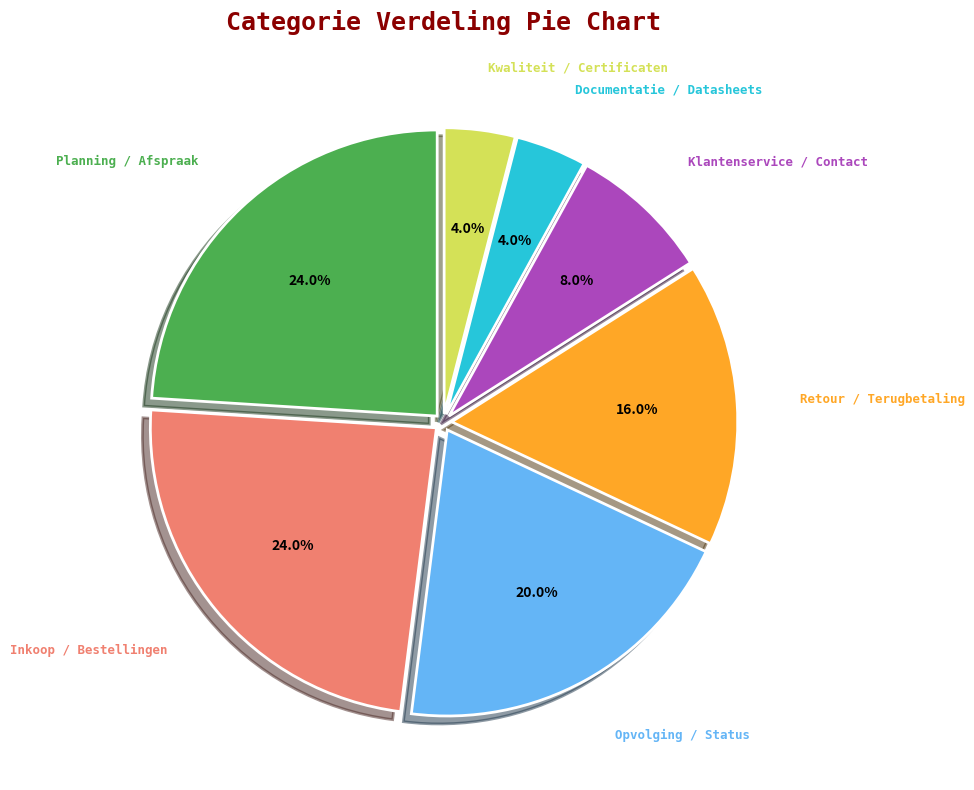

Is there any slice that represents more than half of the pie?

No